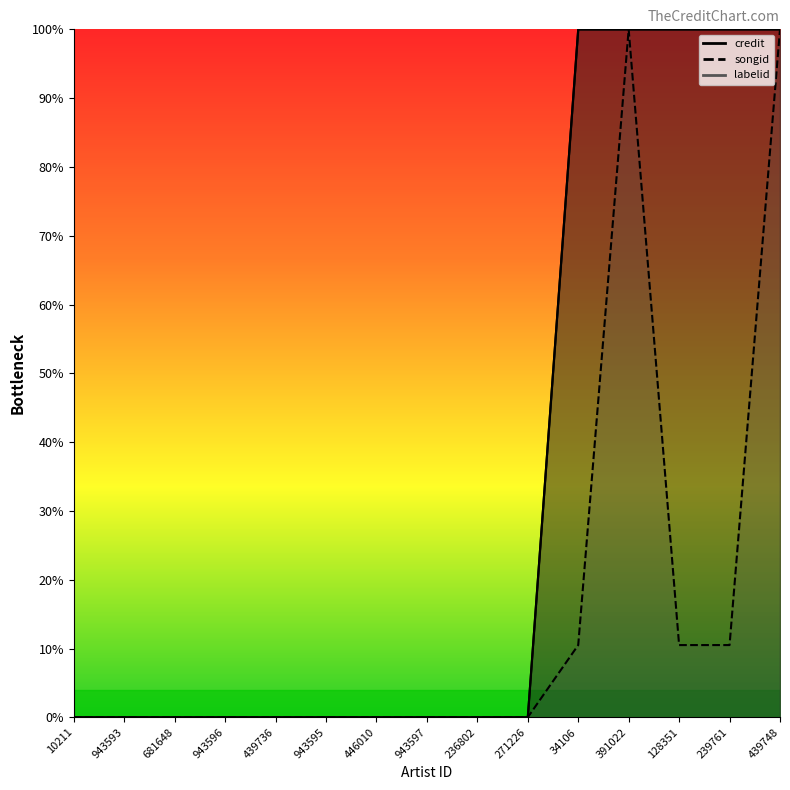

Reading left to right, what are all the values shown in this chart?

credit: 0.0	0.0	0.0	0.0	0.0	0.0	0.0	0.0	0.0	0.0	100.0	100.0	100.0	100.0	100.0
songid: 0.0	0.0	0.0	0.0	0.0	0.0	0.0	0.0	0.0	0.0	100.0	100.0	100.0	100.0	100.0
labelid: 0.0	0.0	0.0	0.0	0.0	0.0	0.0	0.0	0.0	0.0	10.5	100.0	10.5	10.5	100.0